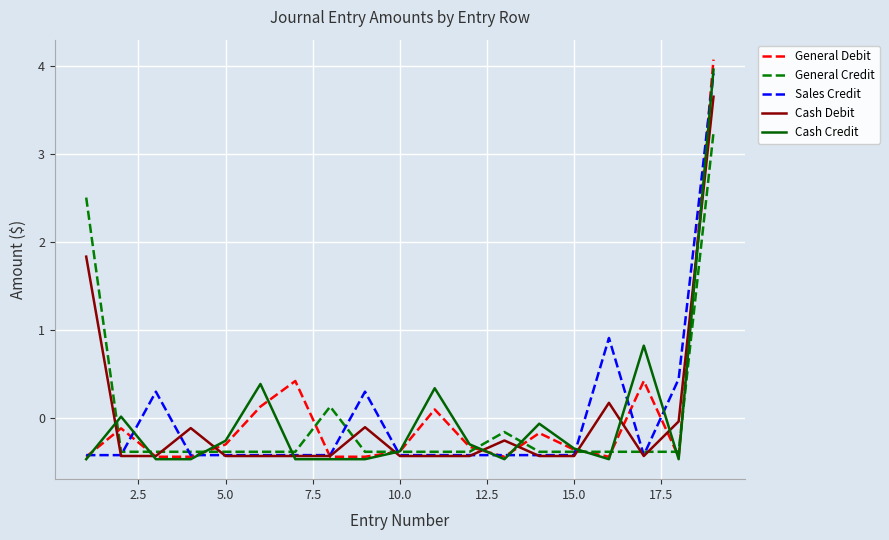

Which series has the widest spread of values?

General Debit